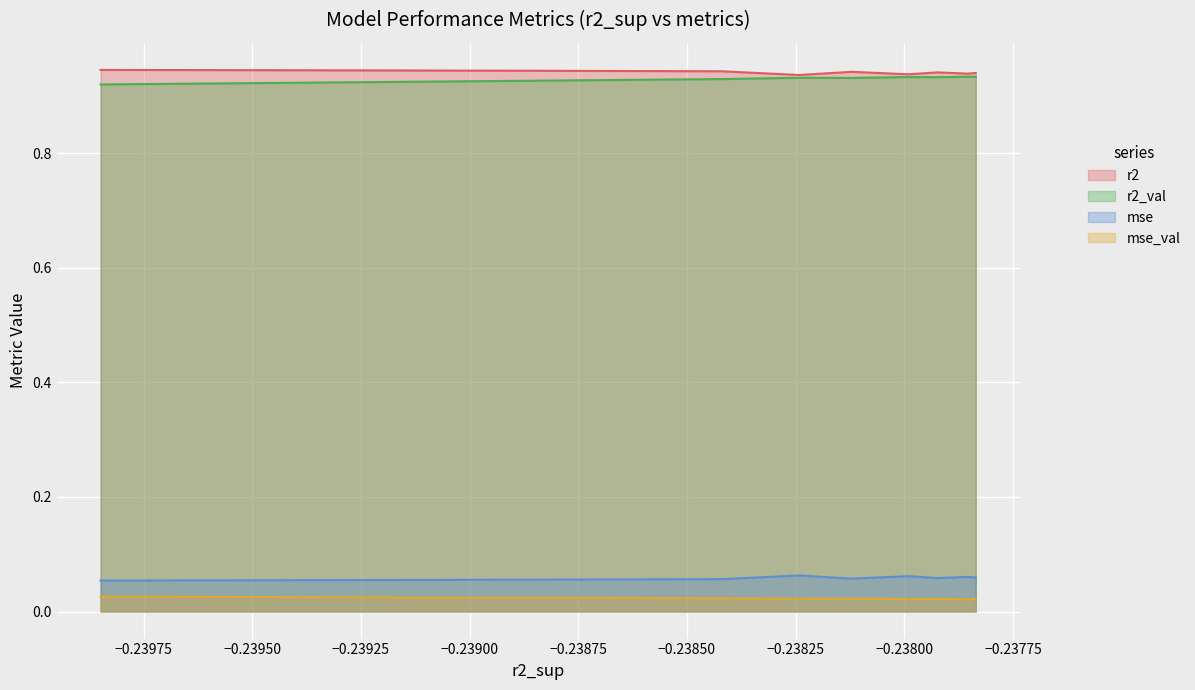

True or false: mse_val has more than 2 interior local peaks.

False